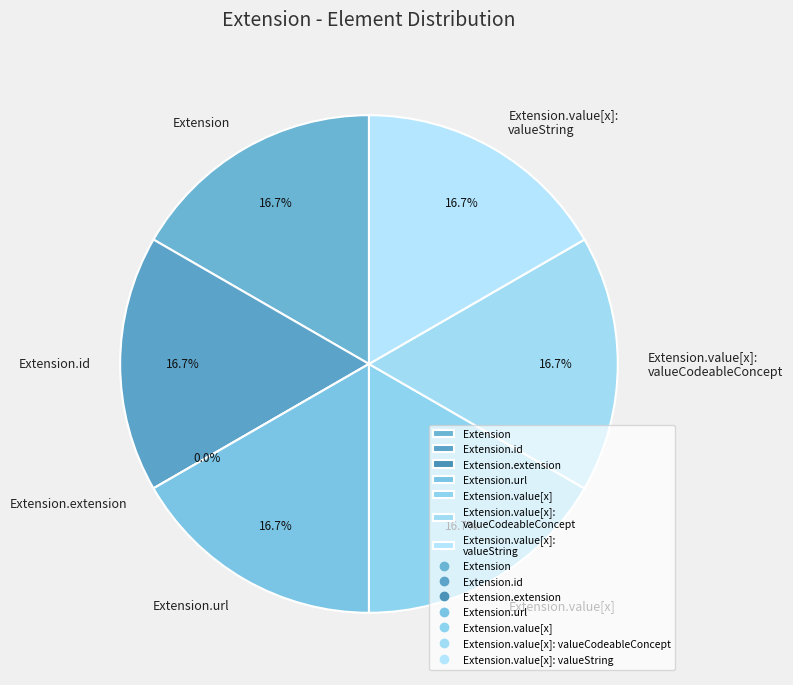

Is the sum of Extension.extension and Extension greater than half?

No